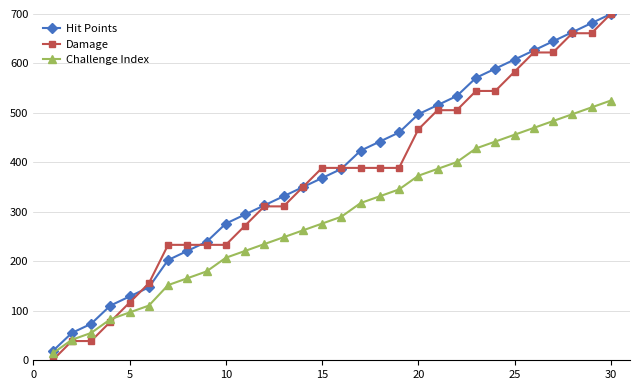

What is the maximum value for Damage?

700.0